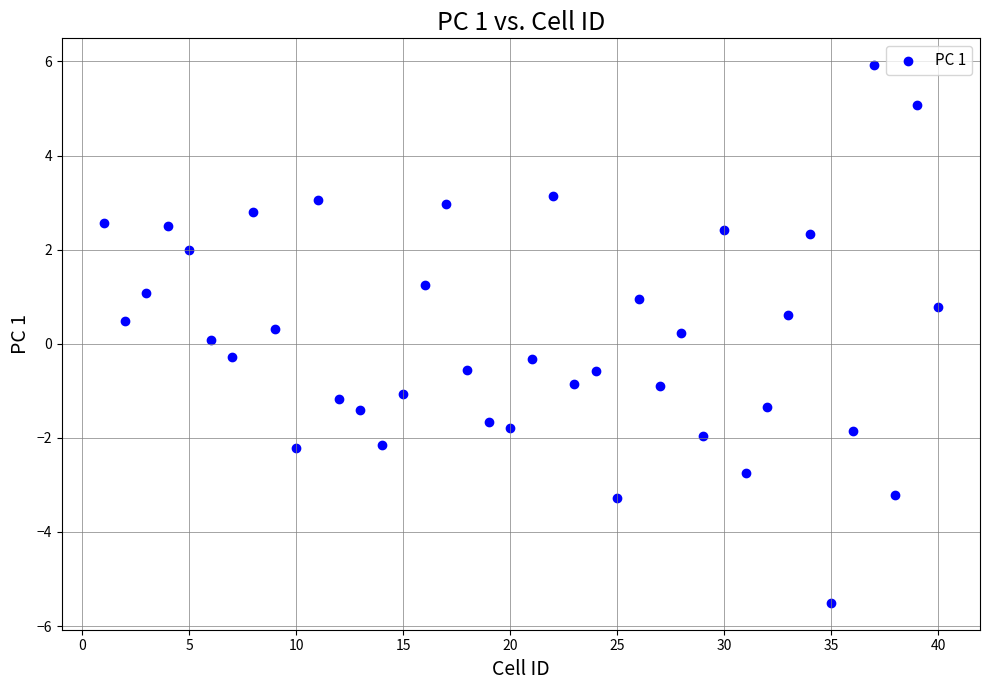

What is the range of Y values (max minus min)?

11.4